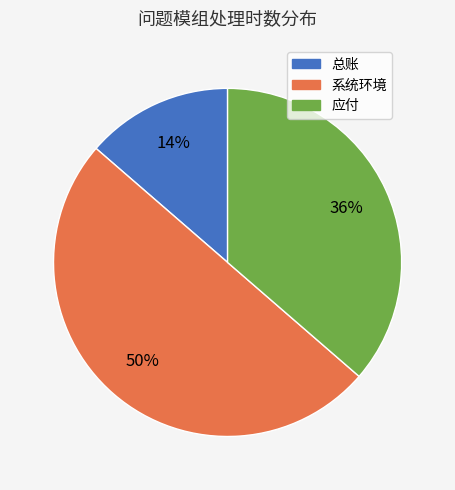

To the nearest percent, what is the average slice percentage?

33%